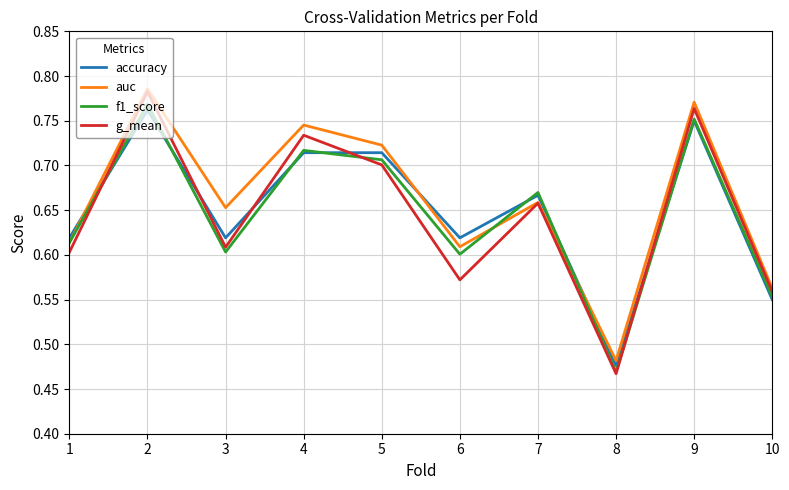

Where is f1_score nearest to the value 0?

8